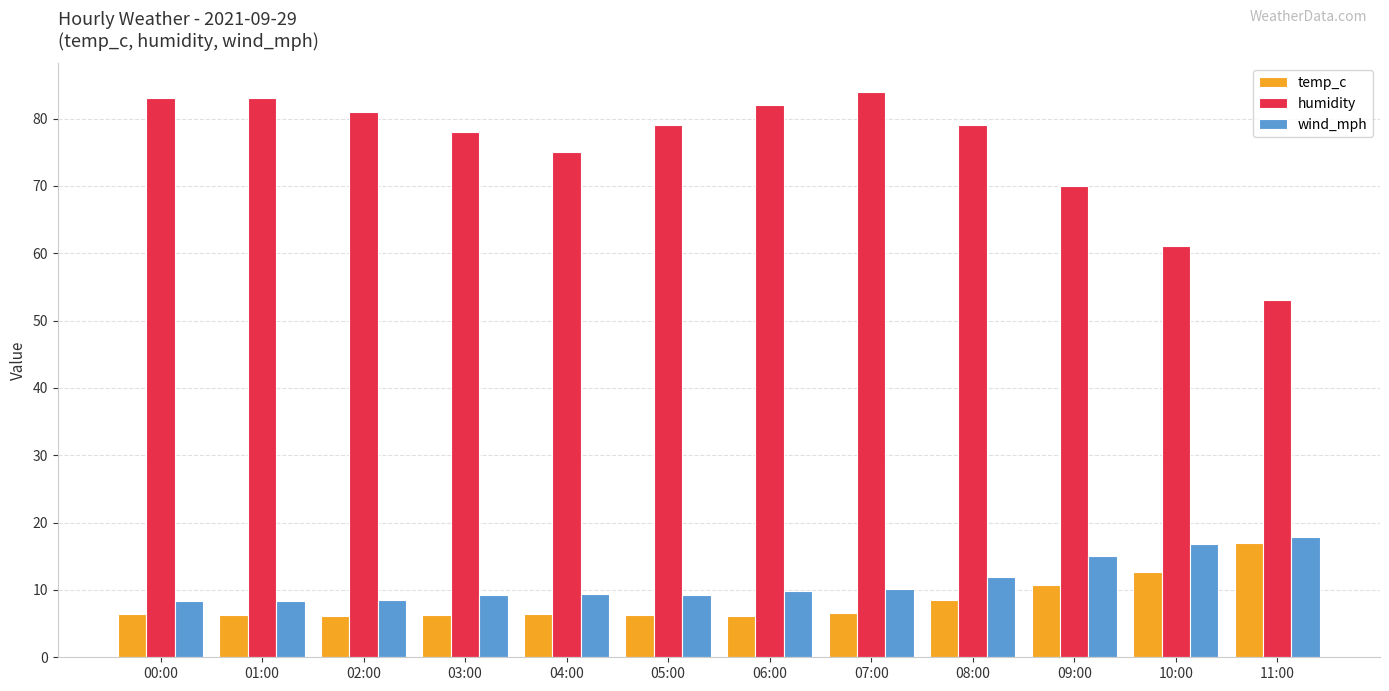

How many bars are there in each group?

3